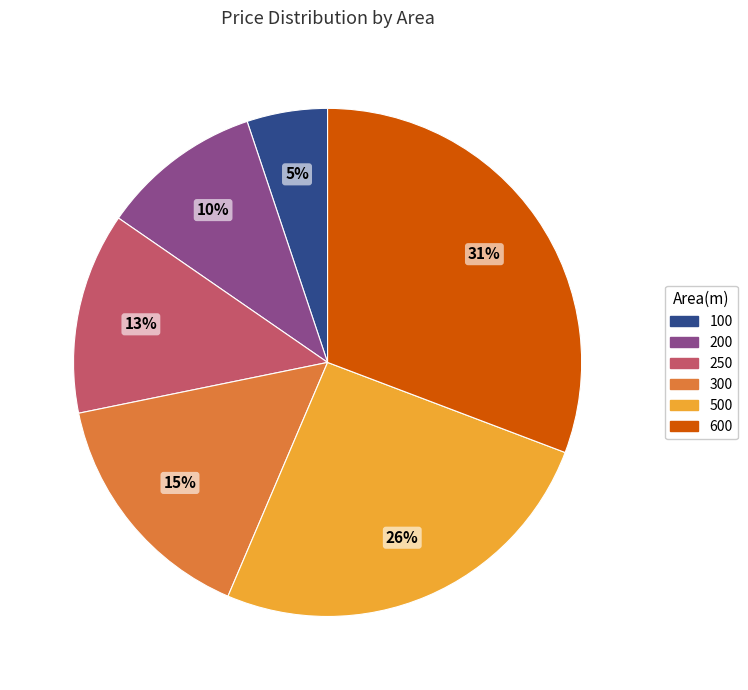

How many slices are in this pie chart?

6